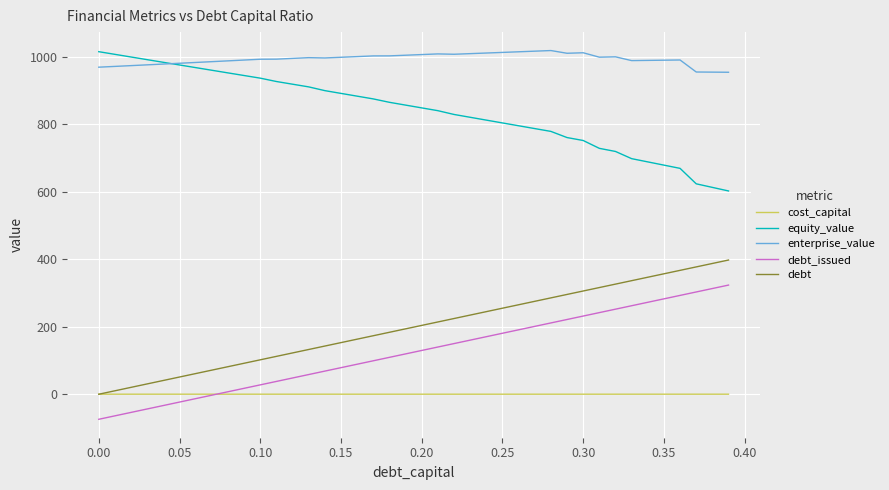

What is the greatest value displayed?

1017.7